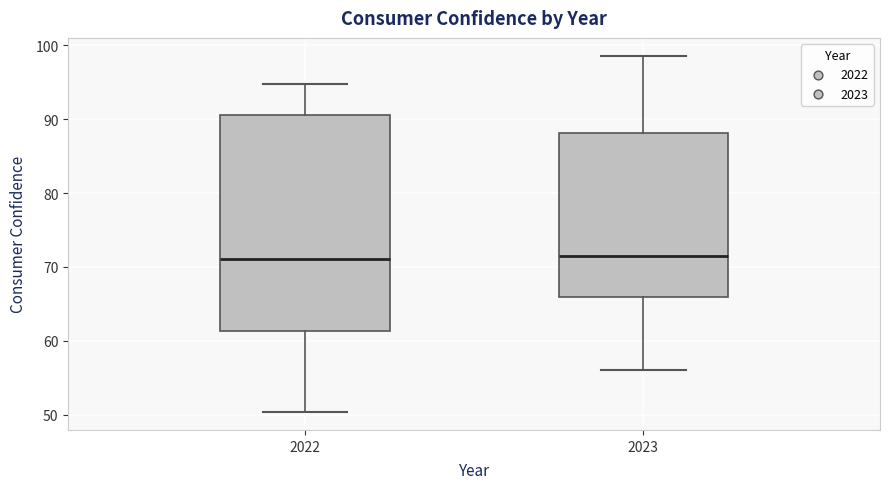

Which box is the tallest, from its lower edge to its upper edge?

2022